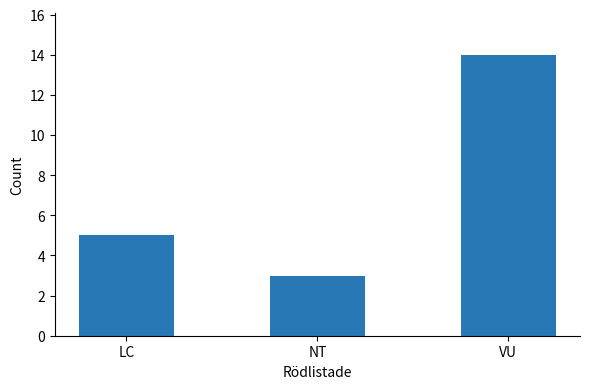

True or false: the data shows 5 at LC.

True